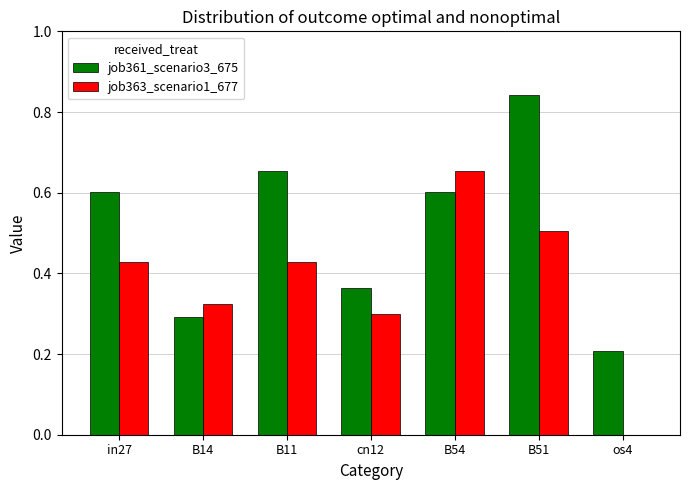

Between cn12 and os4, which series saw the biggest shift?

job363_scenario1_677